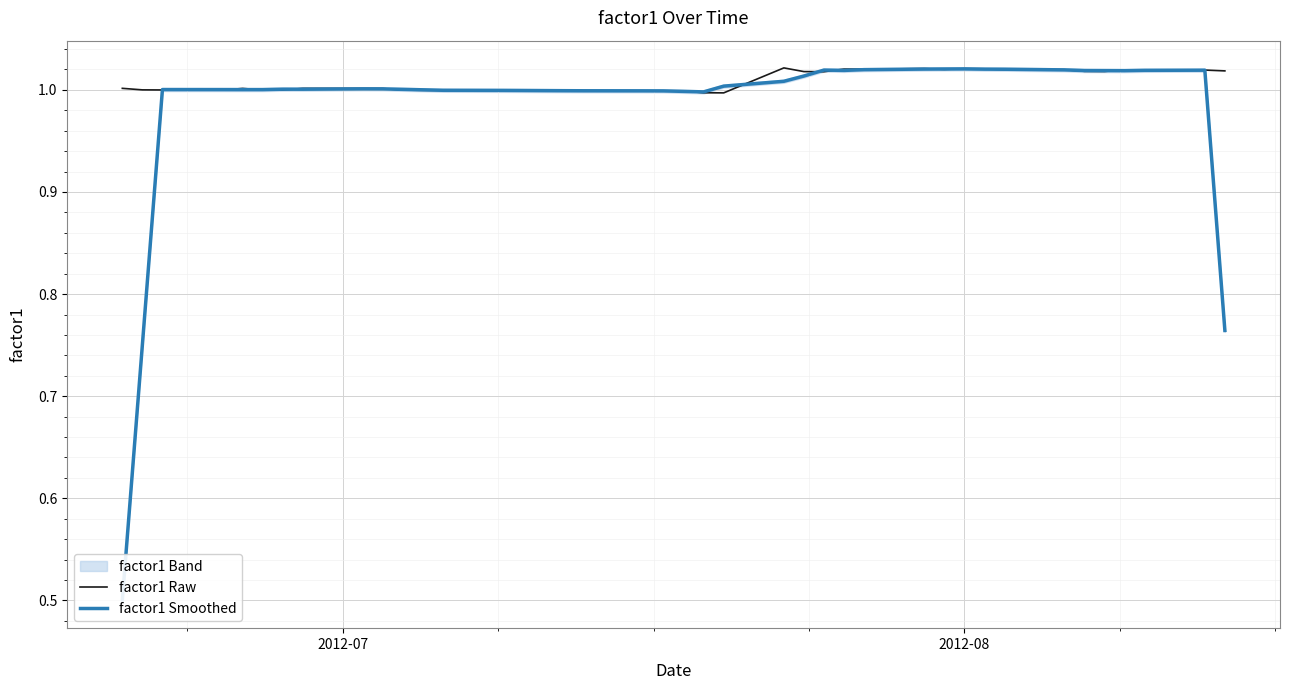

Is this an area chart (filled region under the line)?

No